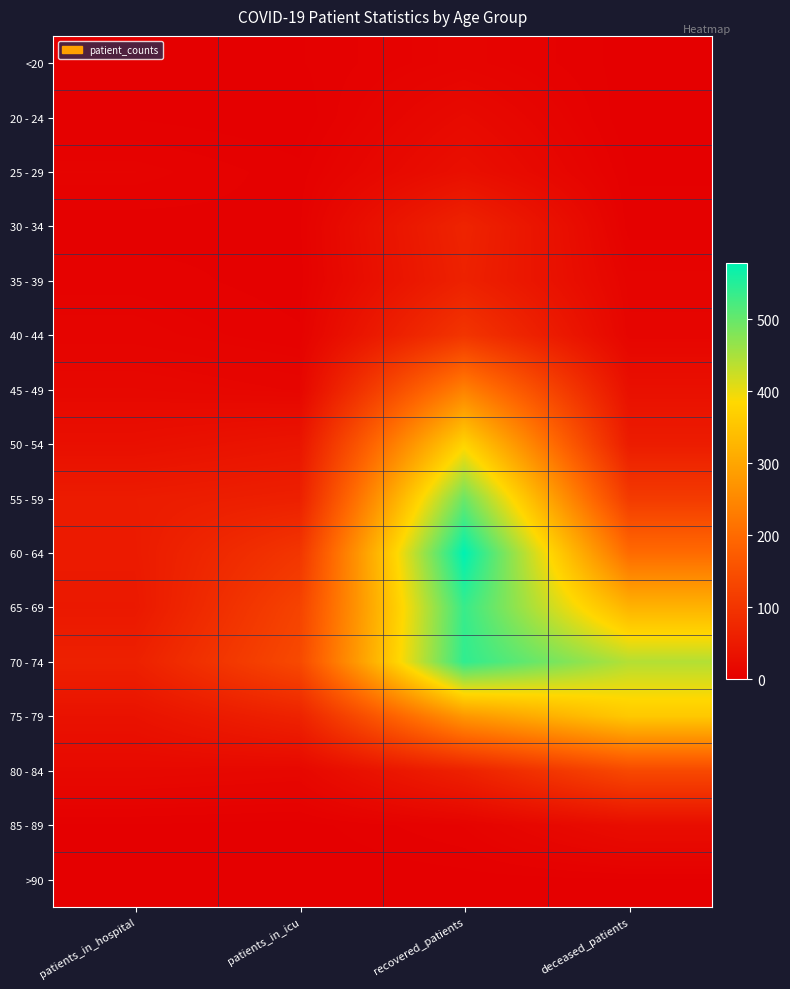

What is the total value across all series at patients_in_hospital?

344